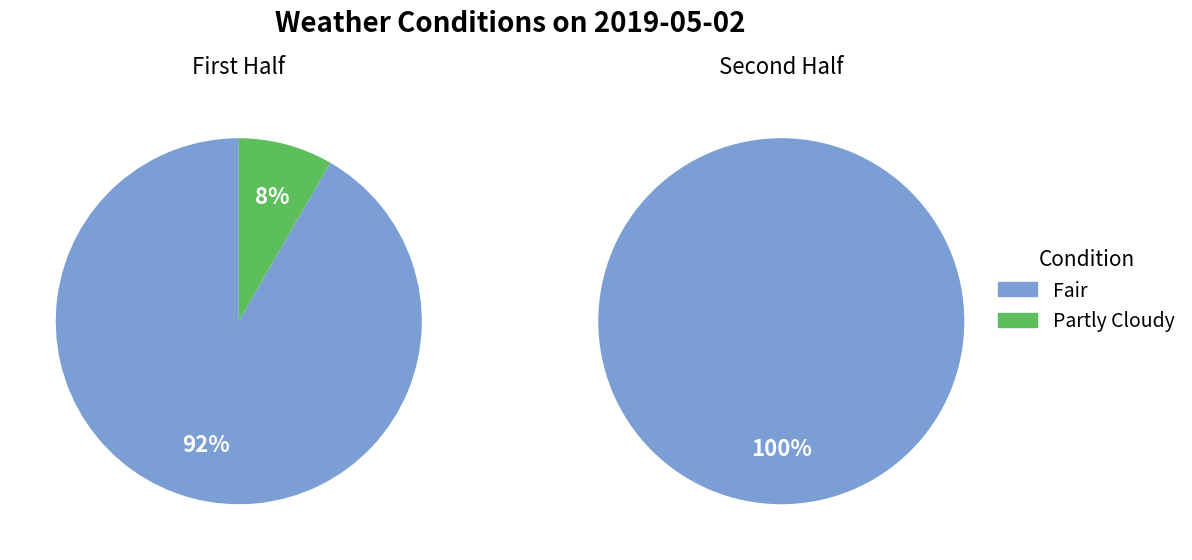

How many slices are in this pie chart?

2